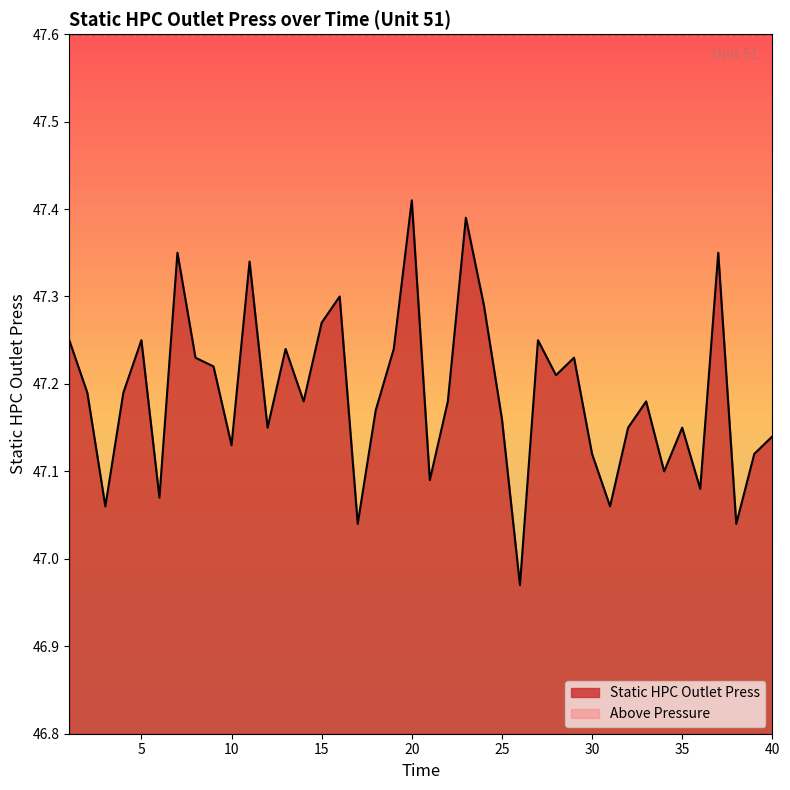

Reading left to right, list all the values displayed in this chart.

47.2	47.2	47.1	47.2	47.2	47.1	47.4	47.2	47.2	47.1	47.3	47.1	47.2	47.2	47.3	47.3	47.0	47.2	47.2	47.4	47.1	47.2	47.4	47.3	47.2	47.0	47.2	47.2	47.2	47.1	47.1	47.1	47.2	47.1	47.1	47.1	47.4	47.0	47.1	47.1